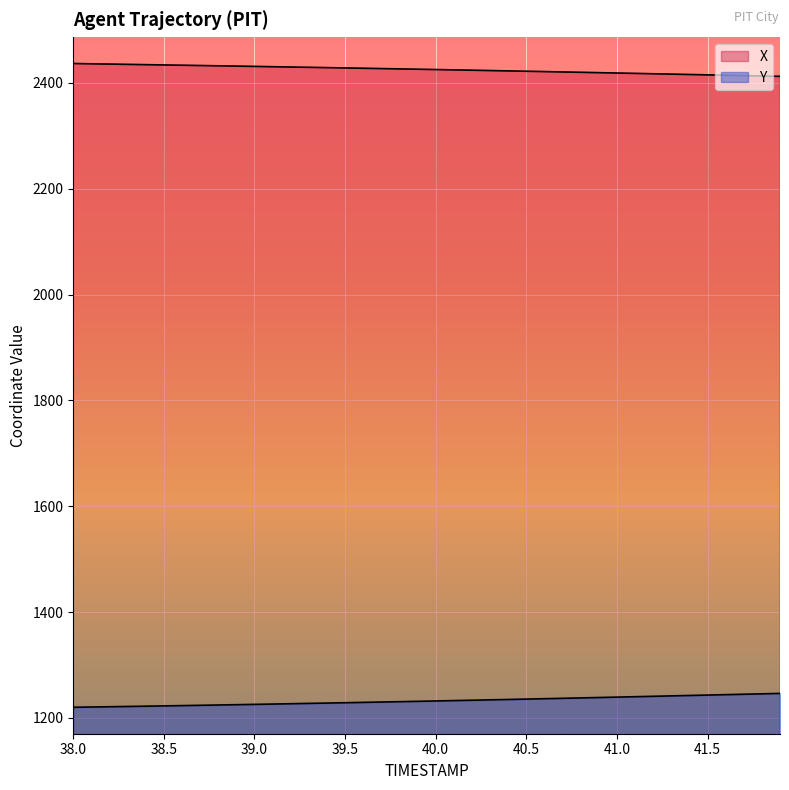

What is the label of the 3rd point from the right?

41.7